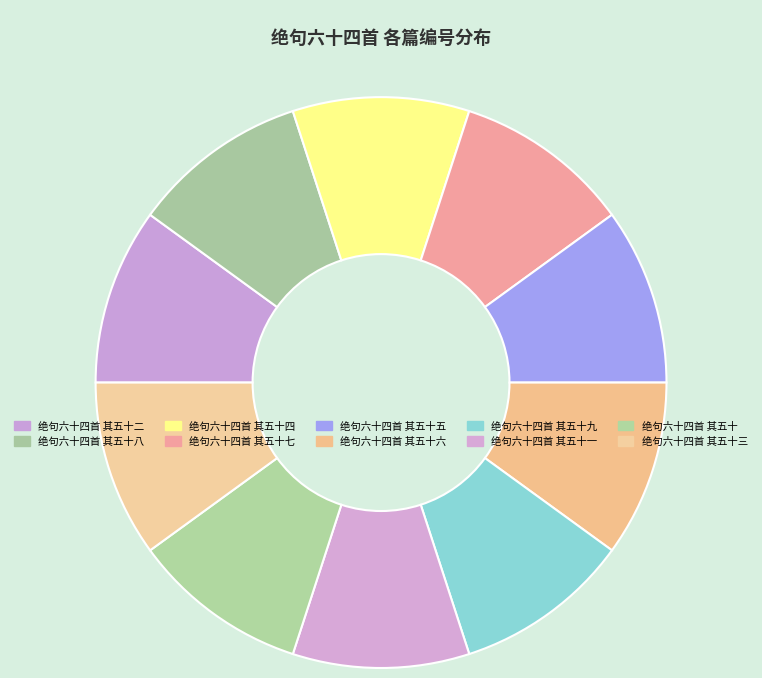

What percentage is the 绝句六十四首 其五十九 slice, to the nearest percent?

10%